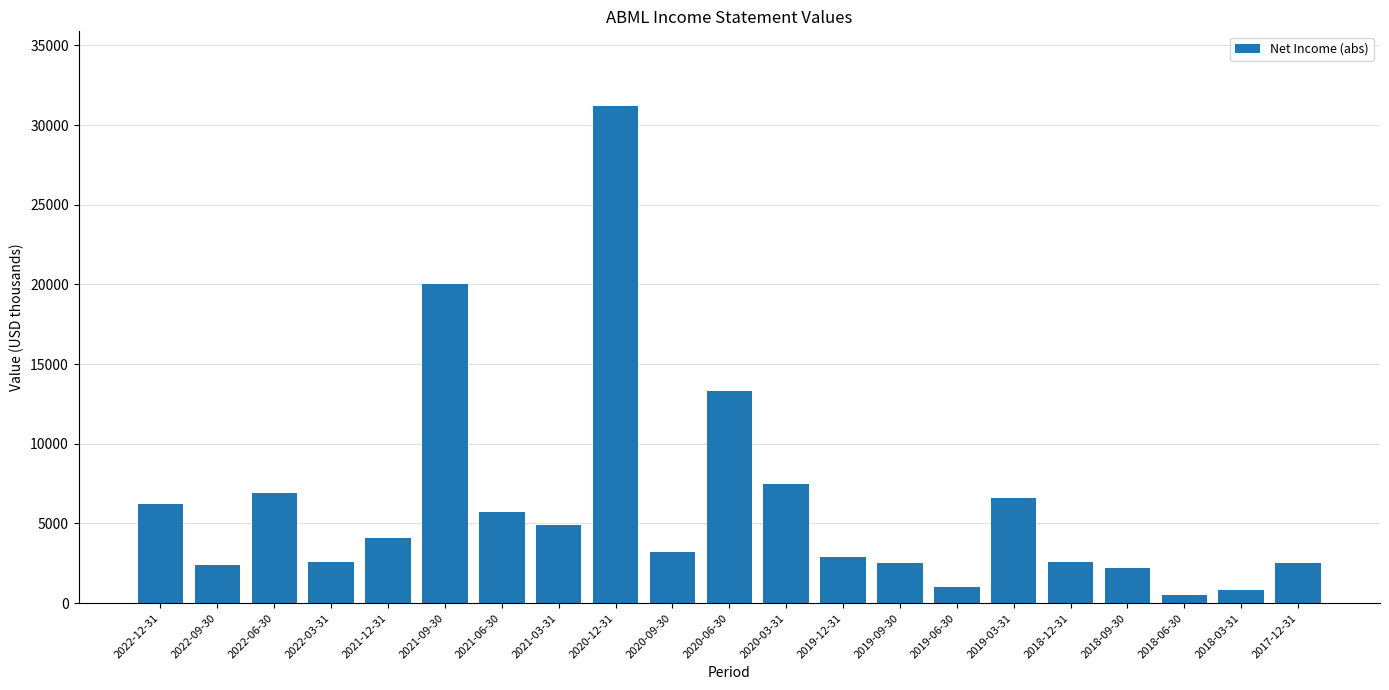

The value at 2022-06-30 is 6900. True or false?

True